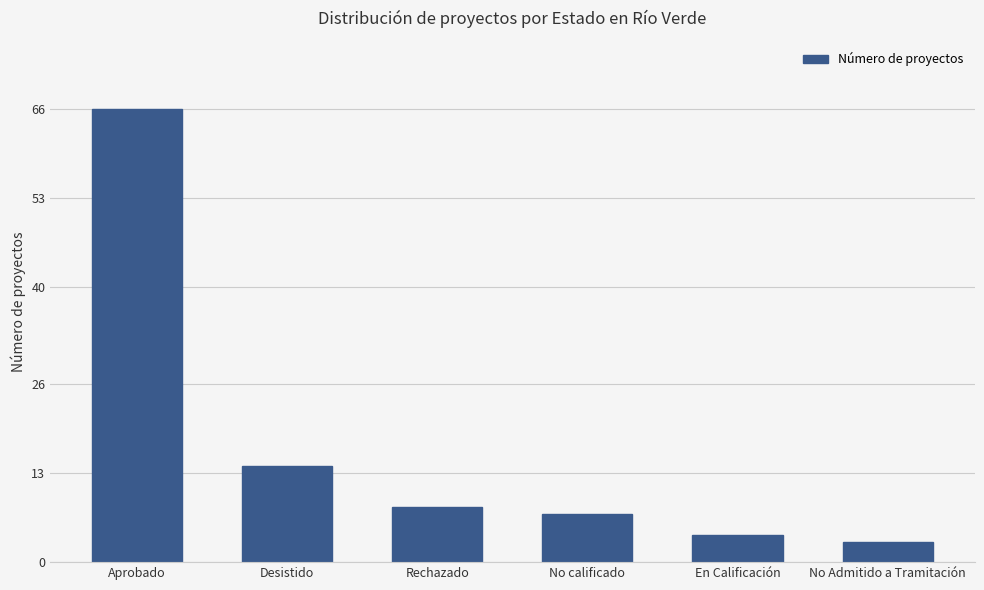

At which label does the data first exceed 8?

Aprobado